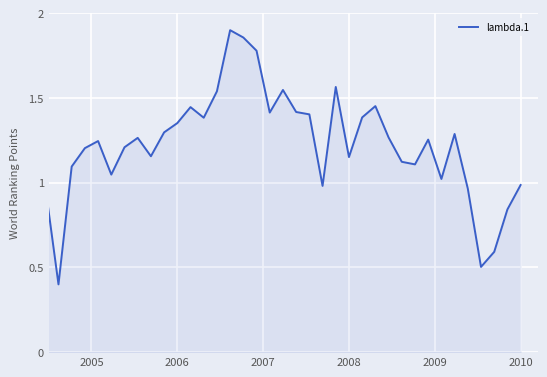

What is the smallest value displayed?

0.4